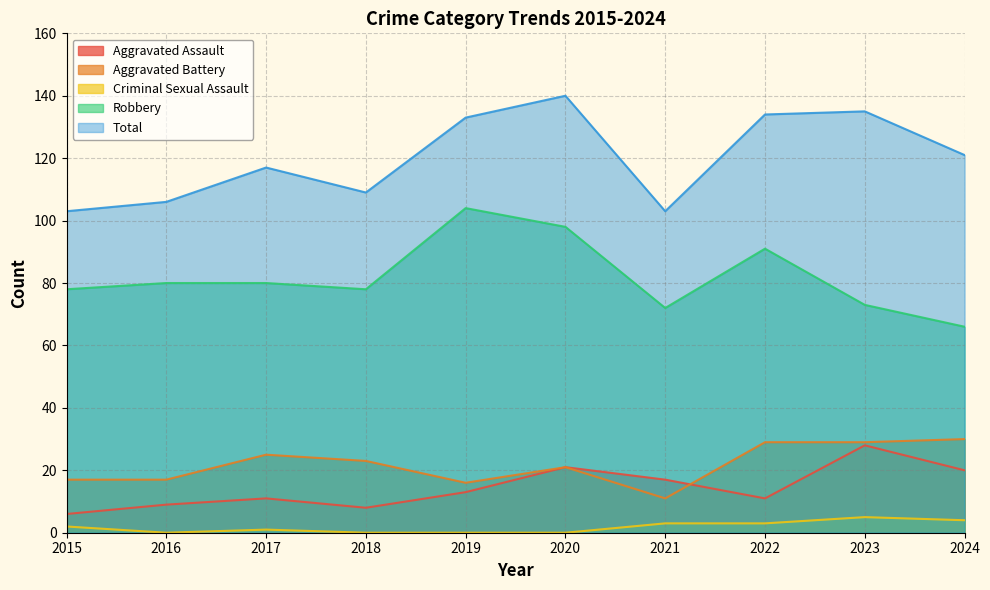

What is the difference between the Aggravated Assault values at 2015 and 2018?

2